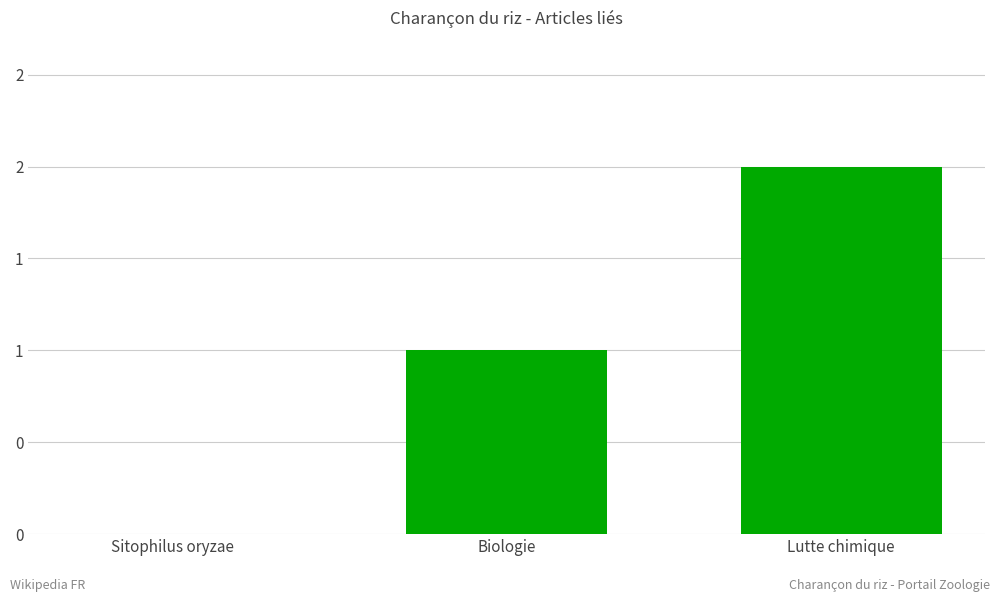

Reading left to right, list all the values displayed in this chart.

Sitophilus oryzae=0	Biologie=1	Lutte chimique=2